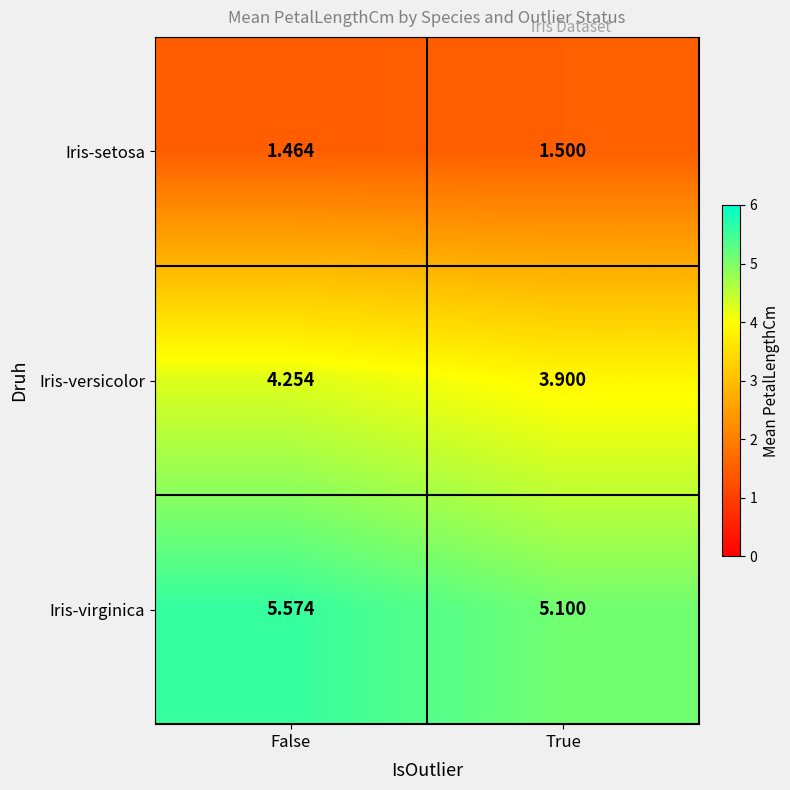

At which category is the sum across all series the highest?

False